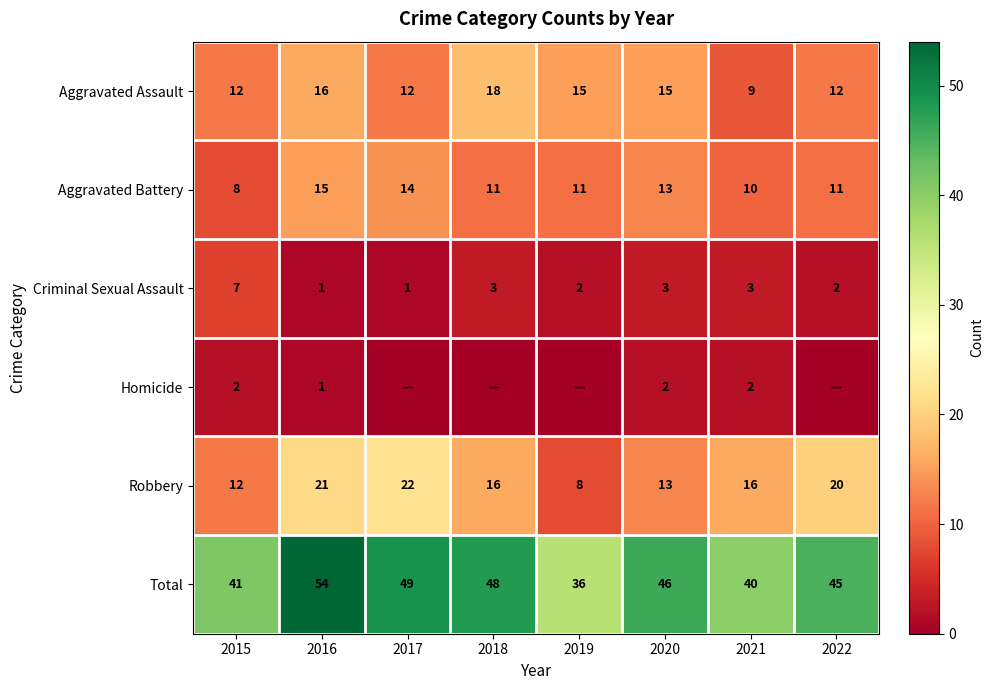

What value does the Robbery series have at 2015, to the nearest 10?

10